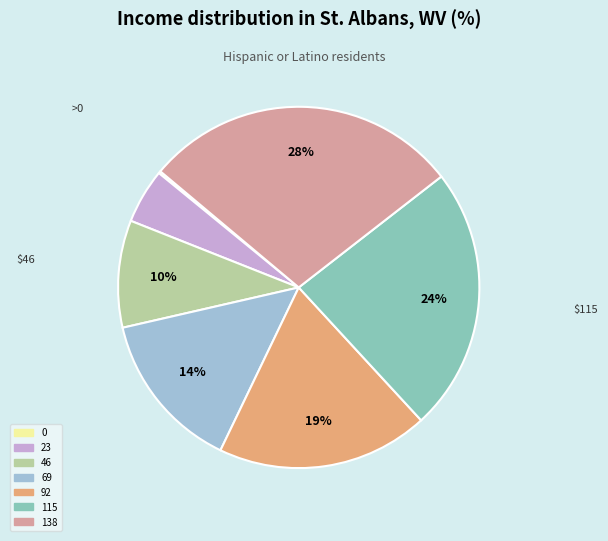

Between 115 and 92, which is larger?

115